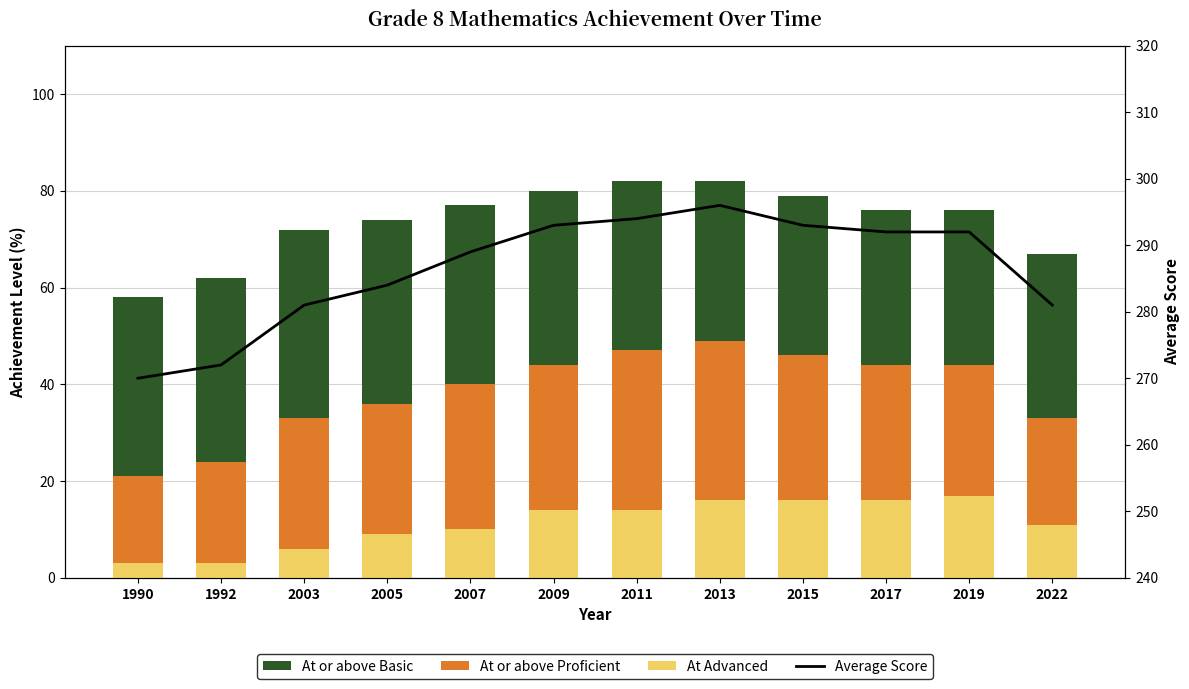

Reading left to right, what are all the values shown in this chart?

At or above Basic: 1990=58	1992=62	2003=72	2005=74	2007=77	2009=80	2011=82	2013=82	2015=79	2017=76	2019=76	2022=67
At or above Proficient: 1990=21	1992=24	2003=33	2005=36	2007=40	2009=44	2011=47	2013=49	2015=46	2017=44	2019=44	2022=33
At Advanced: 1990=3	1992=3	2003=6	2005=9	2007=10	2009=14	2011=14	2013=16	2015=16	2017=16	2019=17	2022=11
Average Score: 1990=270	1992=272	2003=281	2005=284	2007=289	2009=293	2011=294	2013=296	2015=293	2017=292	2019=292	2022=281